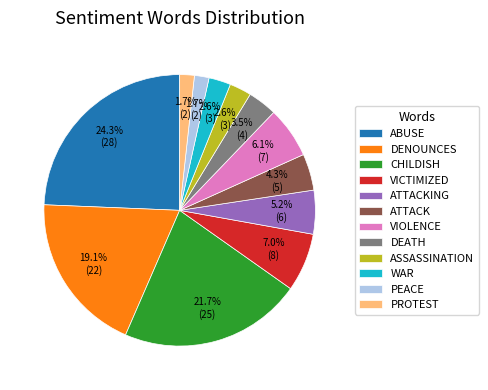

What is the largest slice in the pie chart?

ABUSE